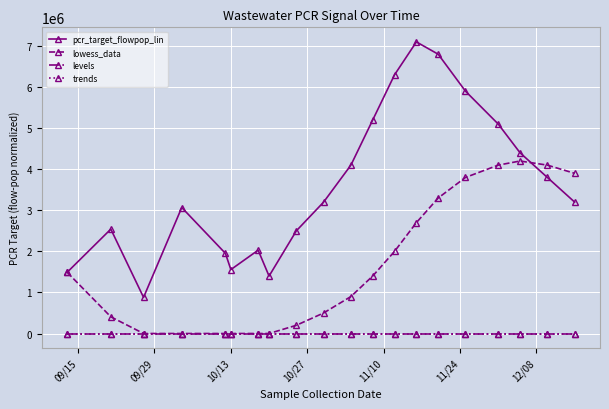

In pcr_target_flowpop_lin, how many points are lower than both neighbors (excluding endpoints)?

3